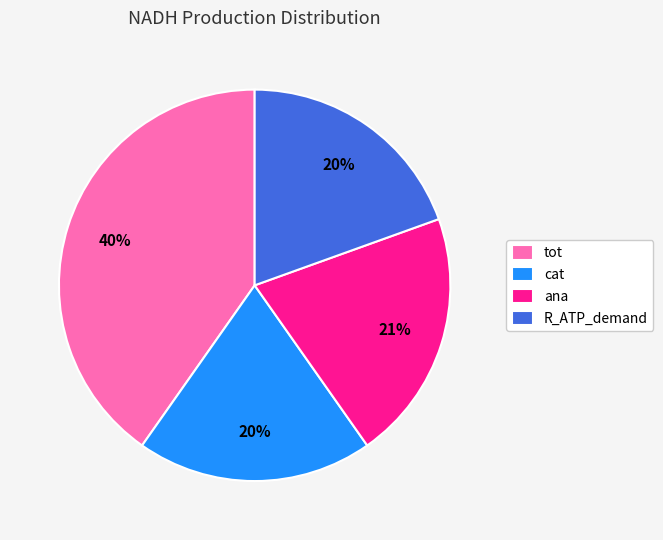

Which category has the biggest portion of the pie?

tot